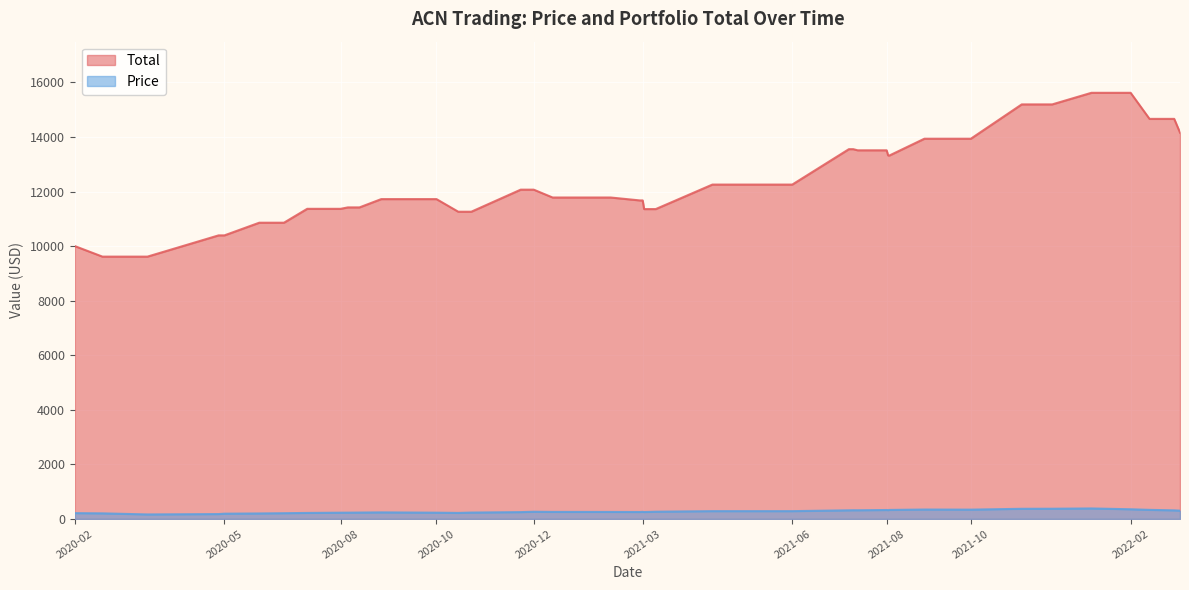

What is the spread (max minus min) of values at 2022-02?

15263.9